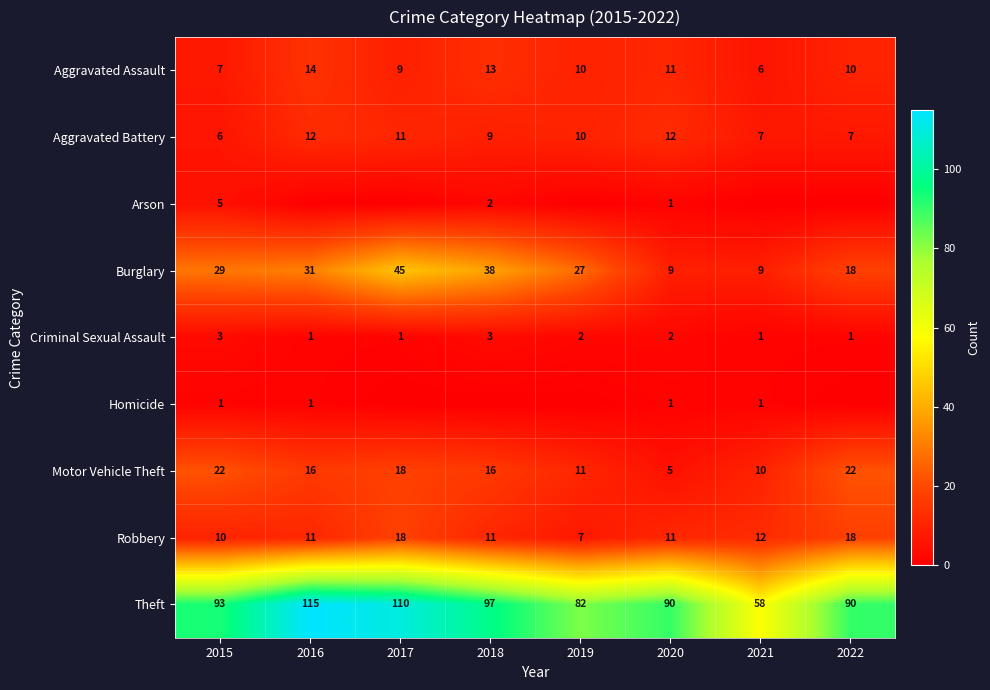

What is the average value of the Burglary series?

26